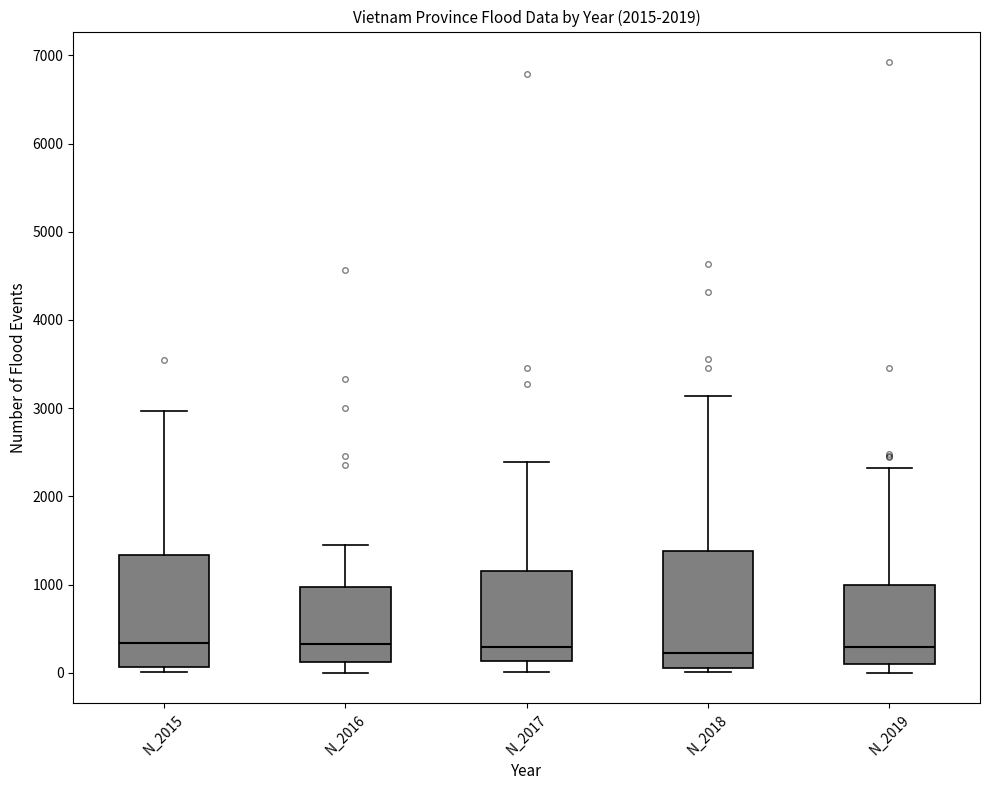

Reading left to right, read every box against the y-axis: the position of its median line, the range the box covers, and the ends of its whiskers. The values are not printed on the chart, so give them approximately, as read against the axis.

N_2015: median 300, box 100 to 1300, whiskers 0 to 3000
N_2016: median 300, box 100 to 1000, whiskers 0 to 1500
N_2017: median 300, box 100 to 1200, whiskers 0 to 2400
N_2018: median 200, box 100 to 1400, whiskers 0 to 3100
N_2019: median 300, box 100 to 1000, whiskers 0 to 2300